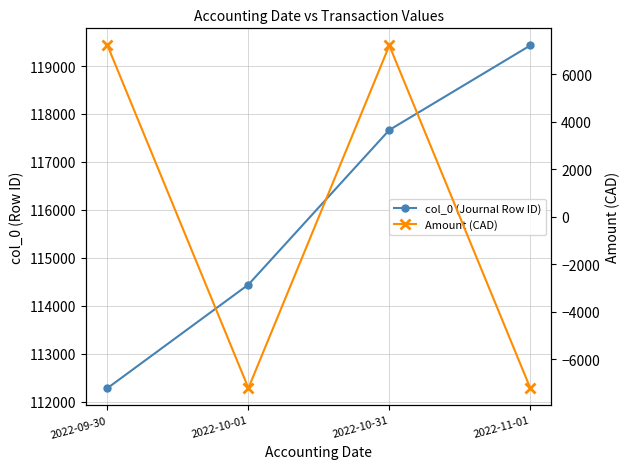

True or false: Amount (CAD) has more than 1 points higher than both neighbors.

False